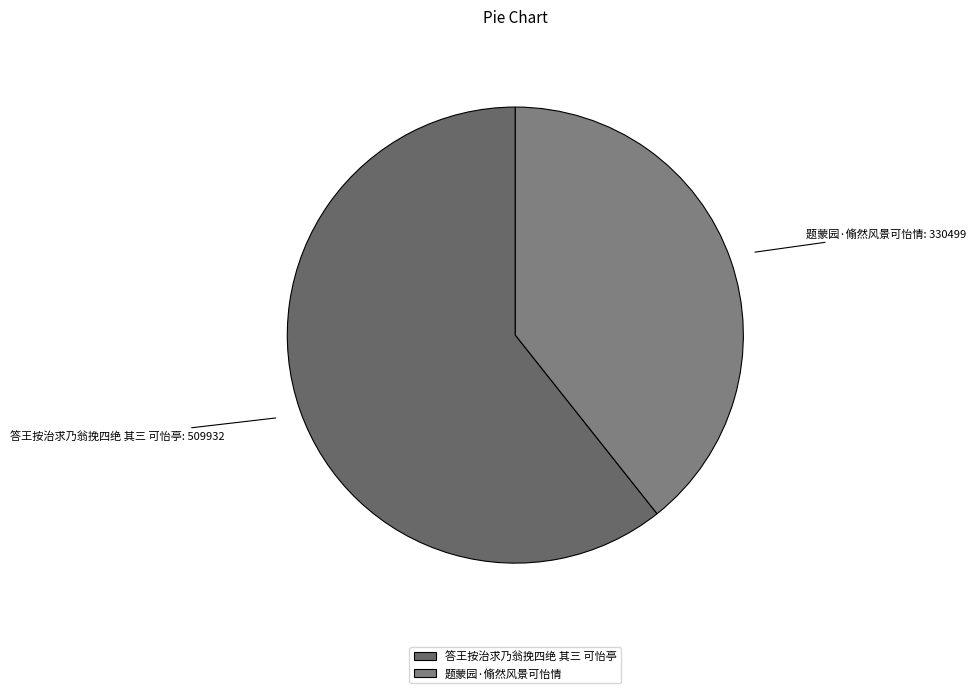

Do 答王按治求乃翁挽四绝 其三 可怡亭 and 题蒙园·翛然风景可怡情 together represent more than half of the pie?

Yes